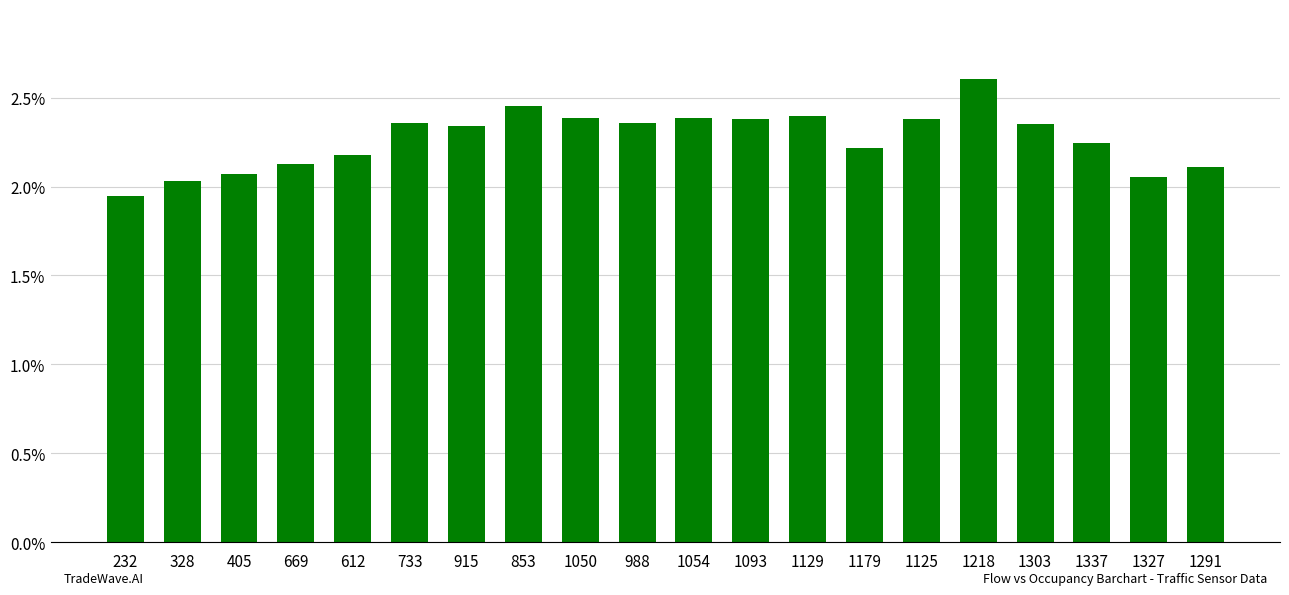

What is the label of the 9th bar from the left?

1050